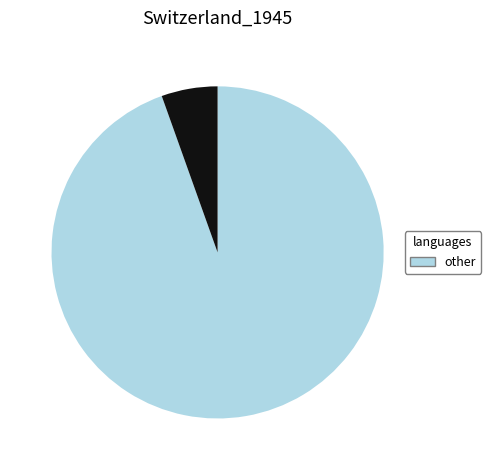

Is there any slice that represents more than half of the pie?

Yes